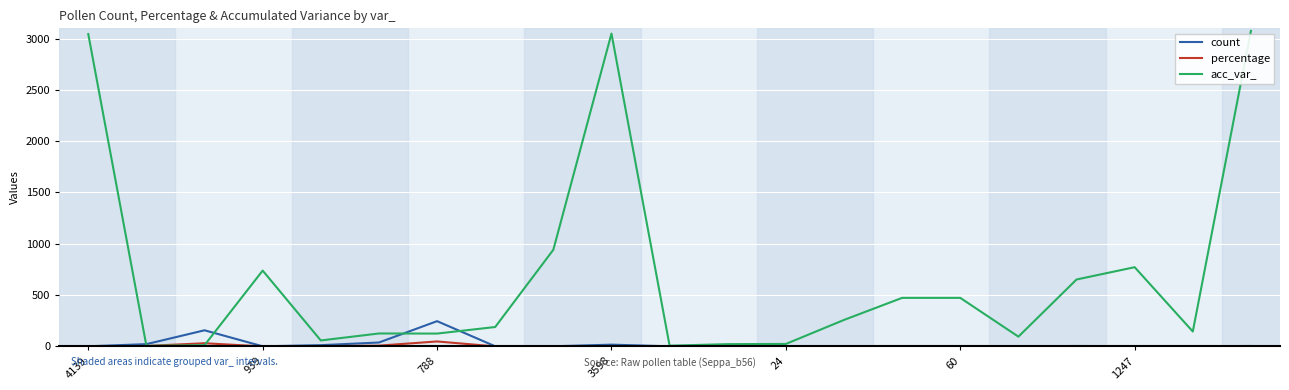

Which series has the largest range (max minus min)?

acc_var_